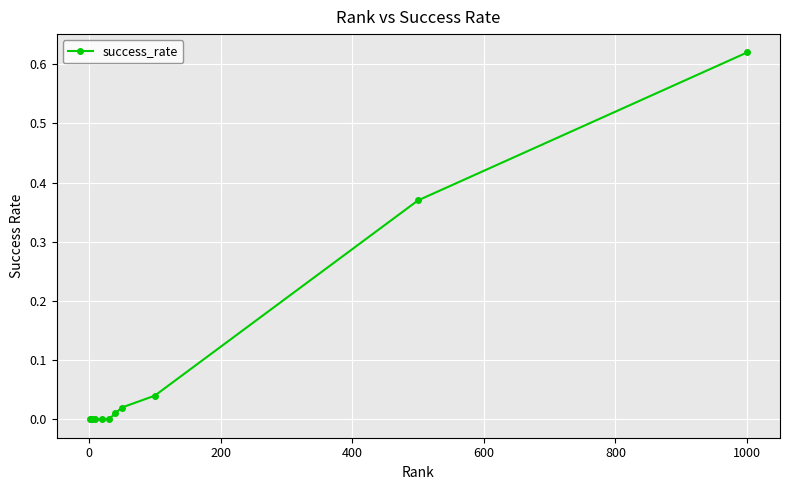

Does the chart display data point markers on the line(s)?

Yes